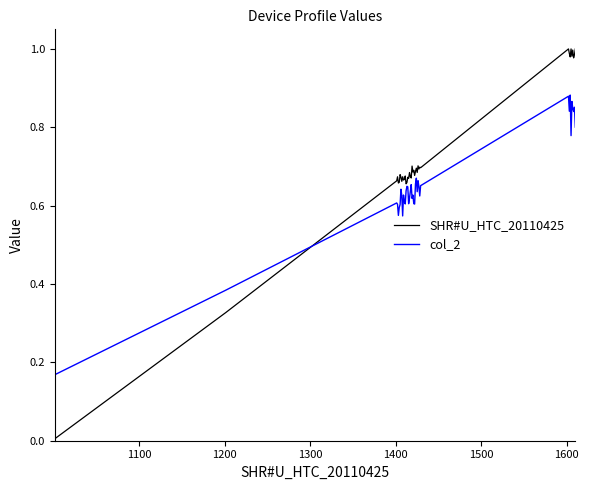

Which series has the largest range (max minus min)?

SHR#U_HTC_20110425